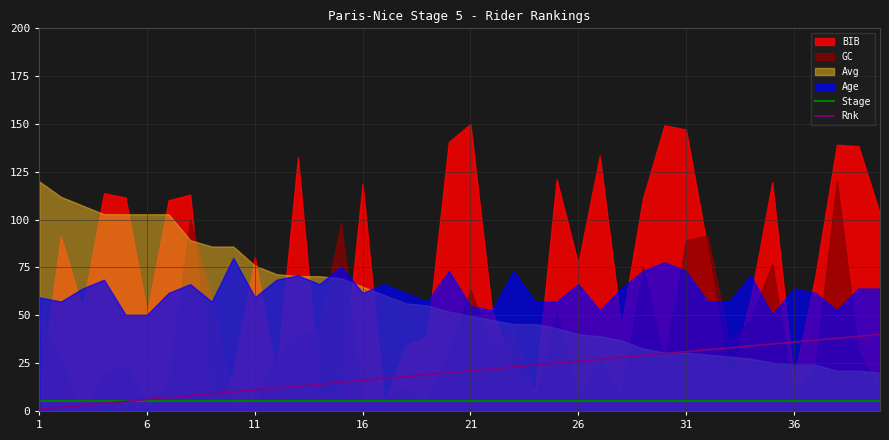

Where is Rnk nearest to the value 20?

19